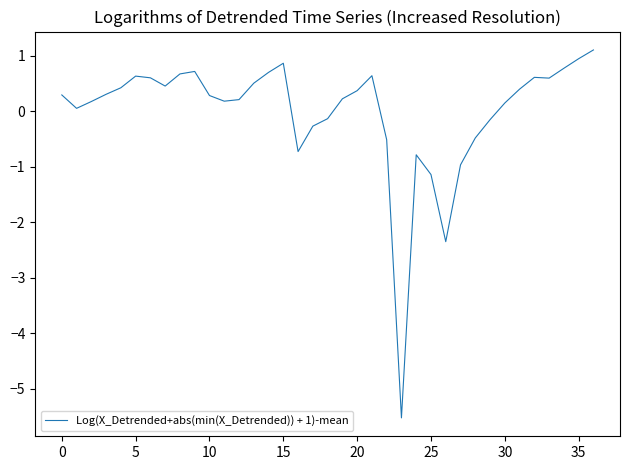

What is the minimum value shown in the chart?

-5.5